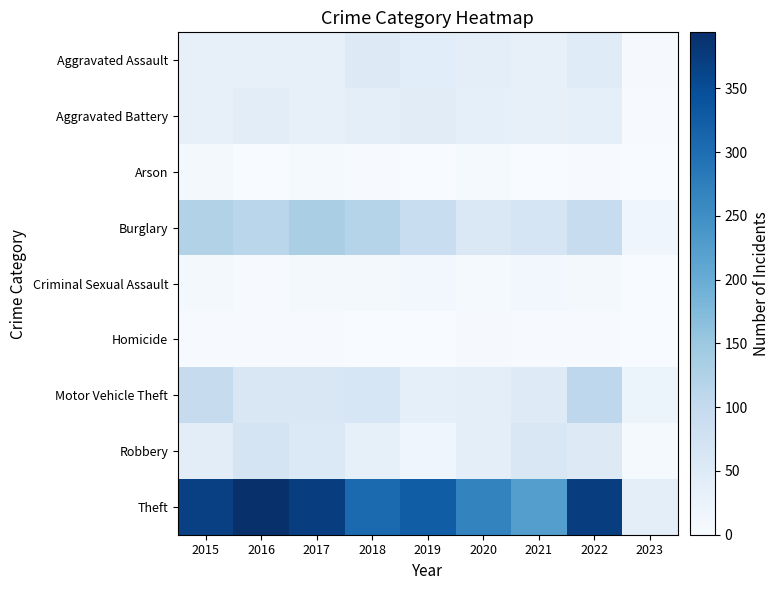

Rank the series at 2015 from highest to lowest value.

Theft, Burglary, Motor Vehicle Theft, Robbery, Aggravated Assault, Aggravated Battery, Arson, Criminal Sexual Assault, Homicide